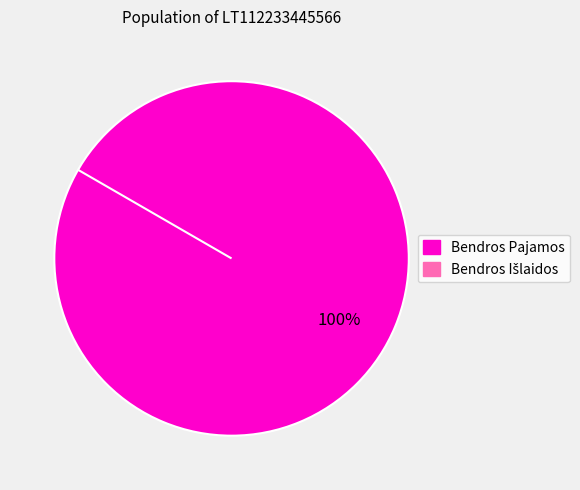

Does LT112233445566 Bendros Išlaidos represent more than half of the total?

No